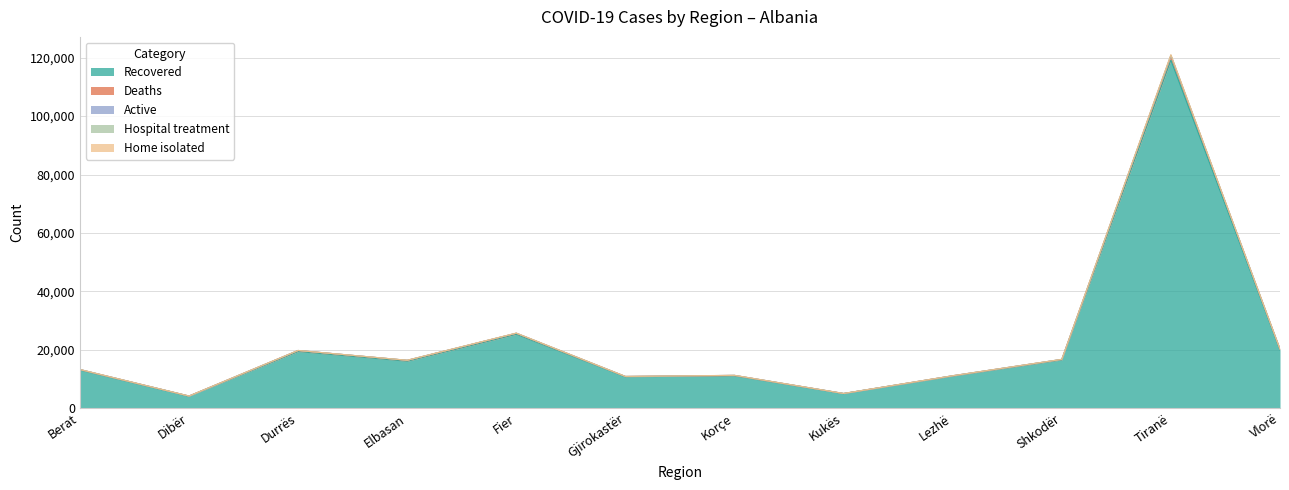

The value of Recovered at Shkodër is 16501. True or false?

True